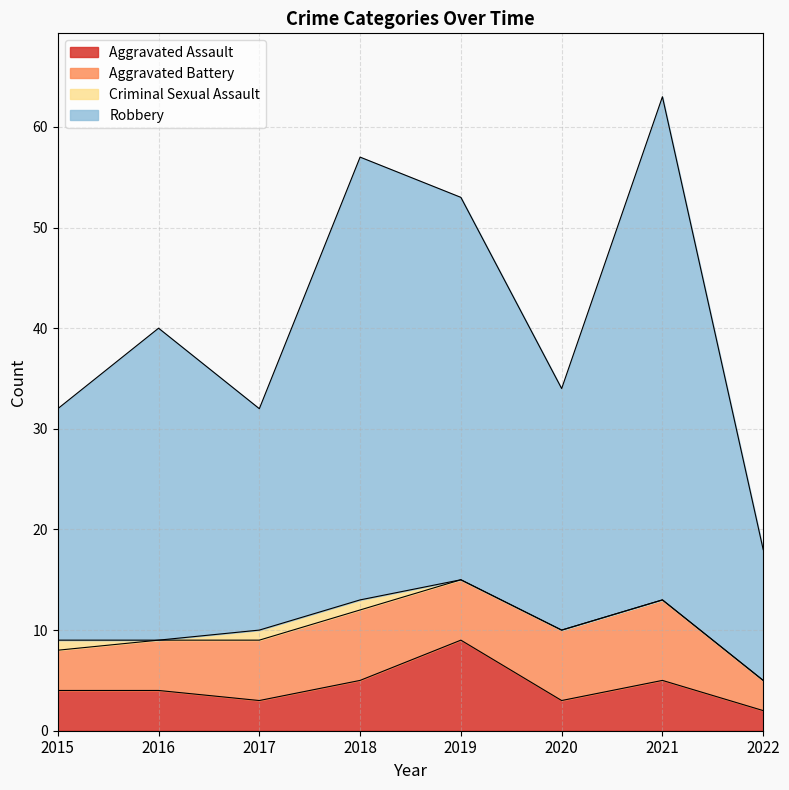

What are all the series names shown in the legend?

Aggravated Assault, Aggravated Battery, Criminal Sexual Assault, Robbery